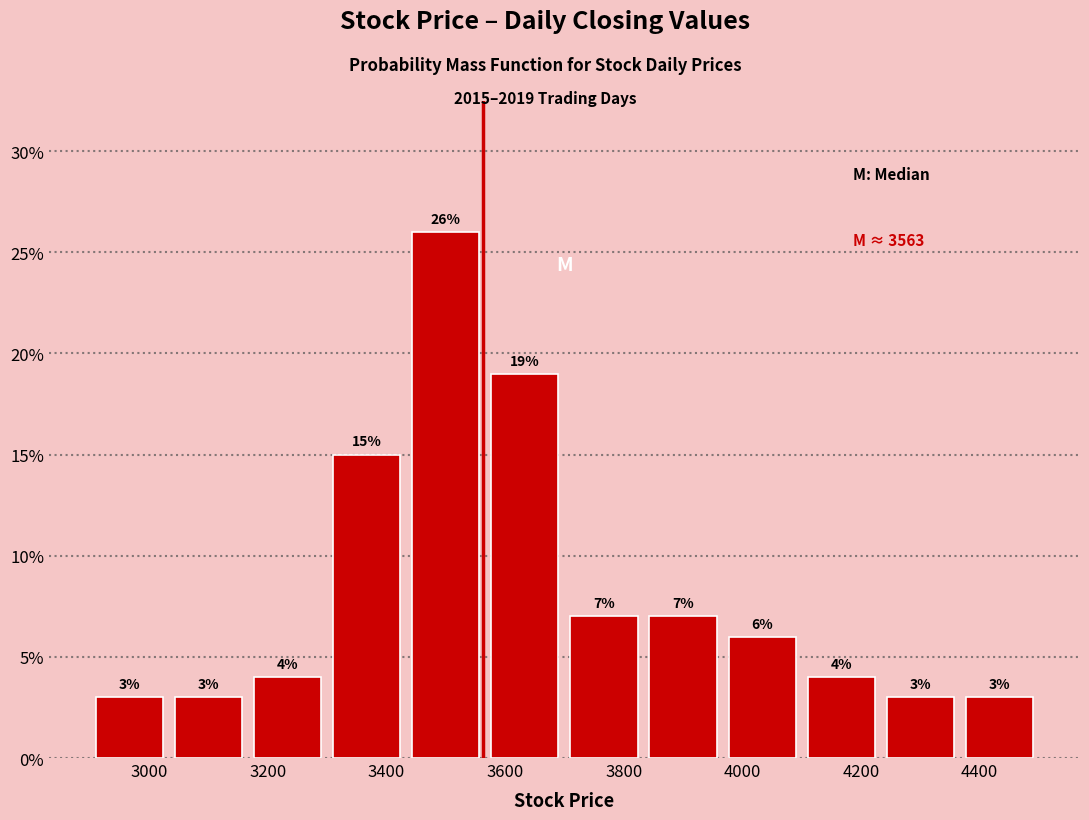

Reading left to right, list every bar in this chart as the range it spans on the x-axis followed by its height. The bar edges are not printed on the chart, so give them approximately, as read against the axis.

2900 to 3040: 3
3040 to 3160: 3
3160 to 3300: 4
3300 to 3440: 15
3440 to 3560: 26
3560 to 3700: 19
3700 to 3840: 7
3840 to 3960: 7
3960 to 4100: 6
4100 to 4240: 4
4240 to 4360: 3
4360 to 4500: 3